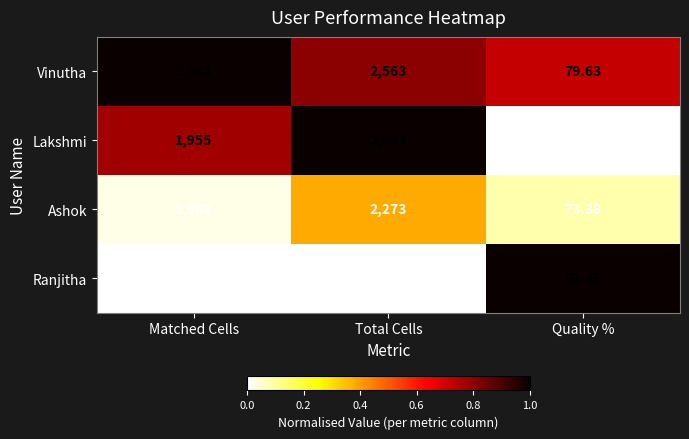

What is the total value across all series at Total Cells?

9543.0